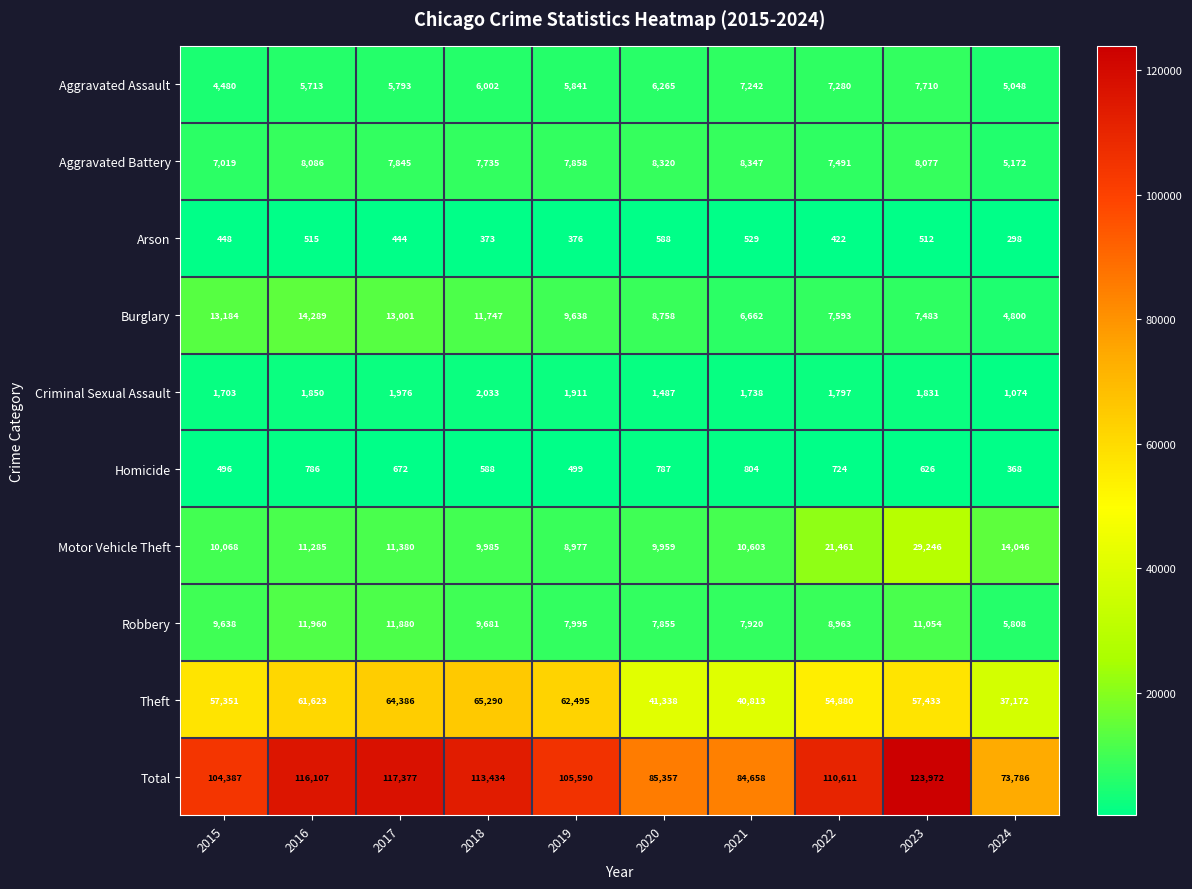

Is it true that Burglary equals 9638 at 2019?

True